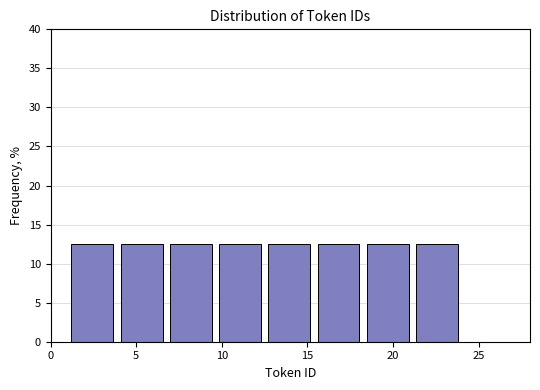

Reading left to right, list every bar in this chart as the range it spans on the x-axis followed by its height. Neither the bar edges nor the heights are printed on the chart, so give them approximately, as read against the axes.

1.0 to 4.0: 12.5
4.0 to 7.0: 12.5
7.0 to 9.5: 12.5
9.5 to 12.5: 12.5
12.5 to 15.5: 12.5
15.5 to 18.5: 12.5
18.5 to 21.0: 12.5
21.0 to 24.0: 12.5